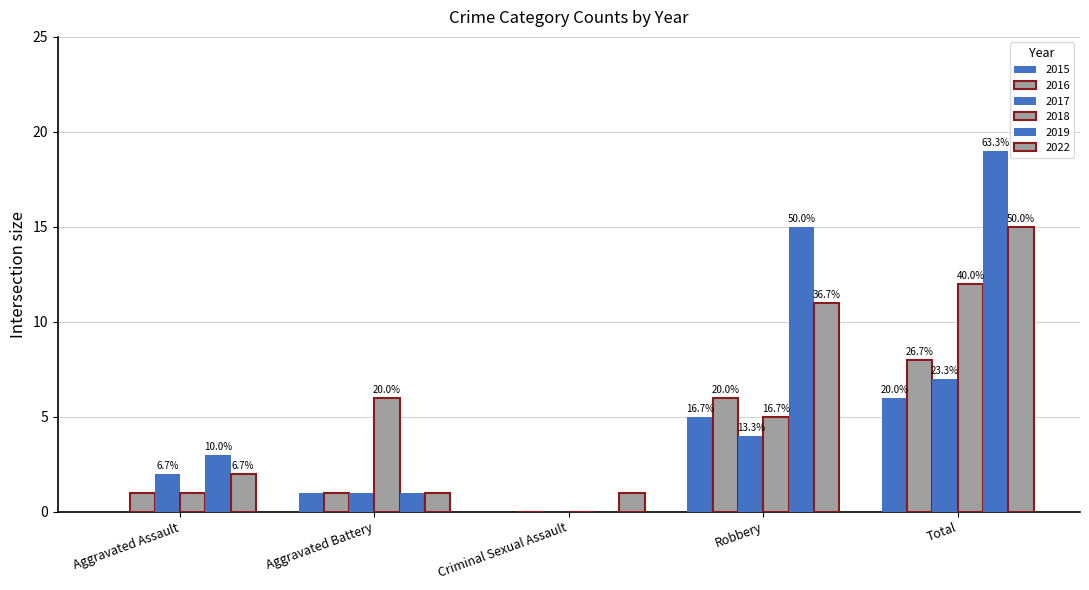

The 2018 series shows 1 at Aggravated Assault. True or false?

True